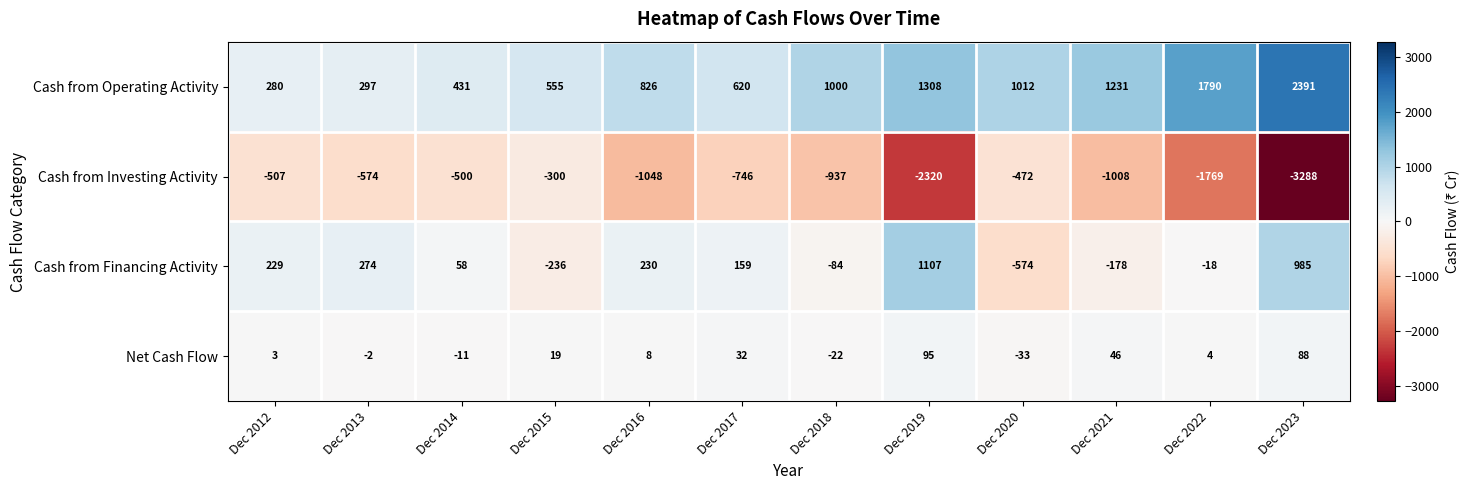

Count the number of data series in this chart.

4